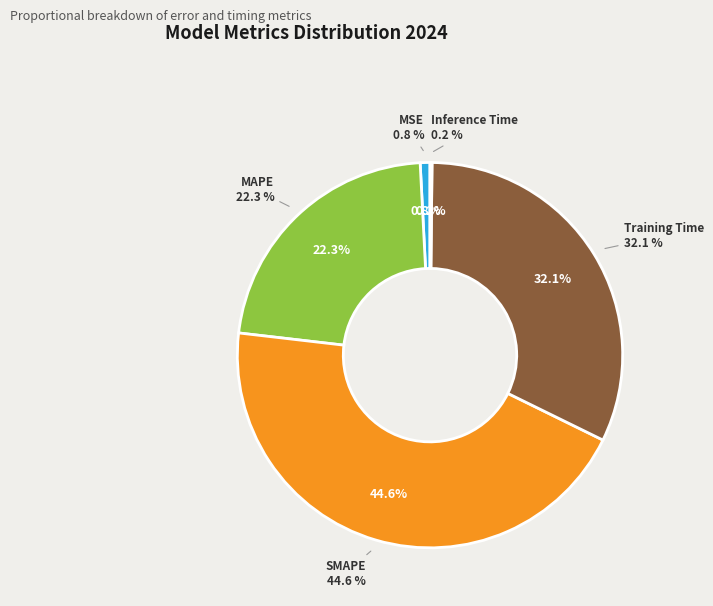

To the nearest percent, what percentage of the pie is Training Time?

32%